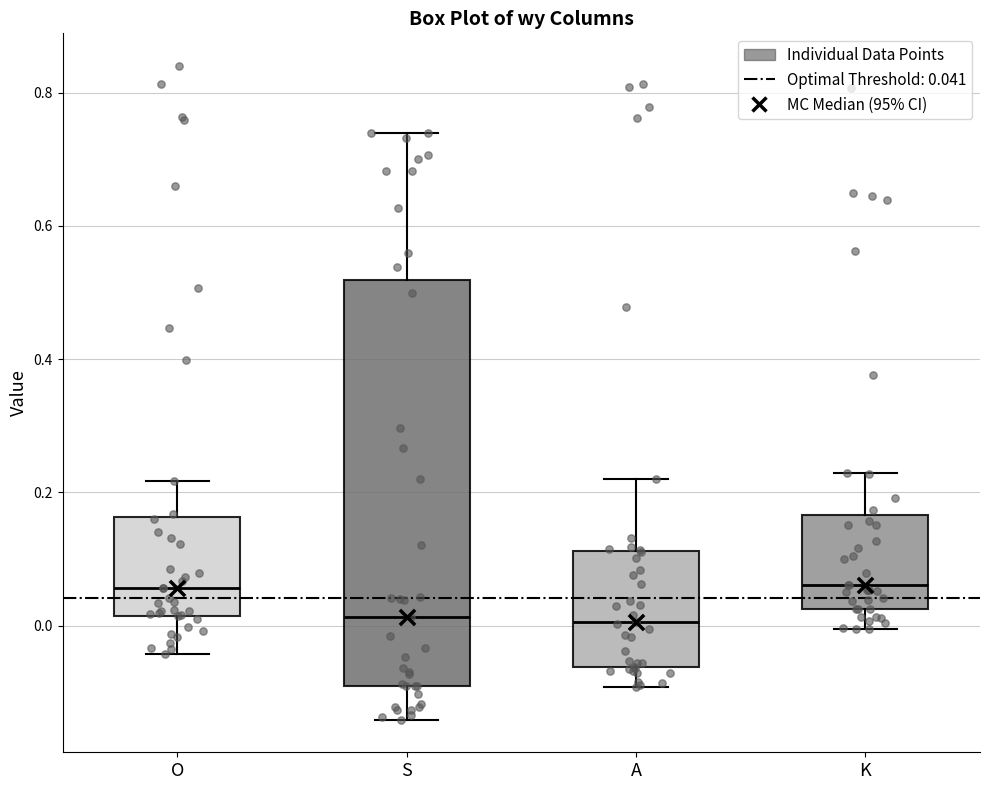

Reading left to right, transcribe this box plot: for each box, give where its median line is, the range the box spans, and where its two whiskers end, as read against the y-axis. The values are not printed on the chart, so give them approximately, as read against the axis.

O: median 0.06, box 0.02 to 0.16, whiskers -0.04 to 0.22
S: median 0.02, box -0.10 to 0.52, whiskers -0.14 to 0.74
A: median 0.00, box -0.06 to 0.12, whiskers -0.10 to 0.22
K: median 0.06, box 0.02 to 0.16, whiskers 0.00 to 0.22